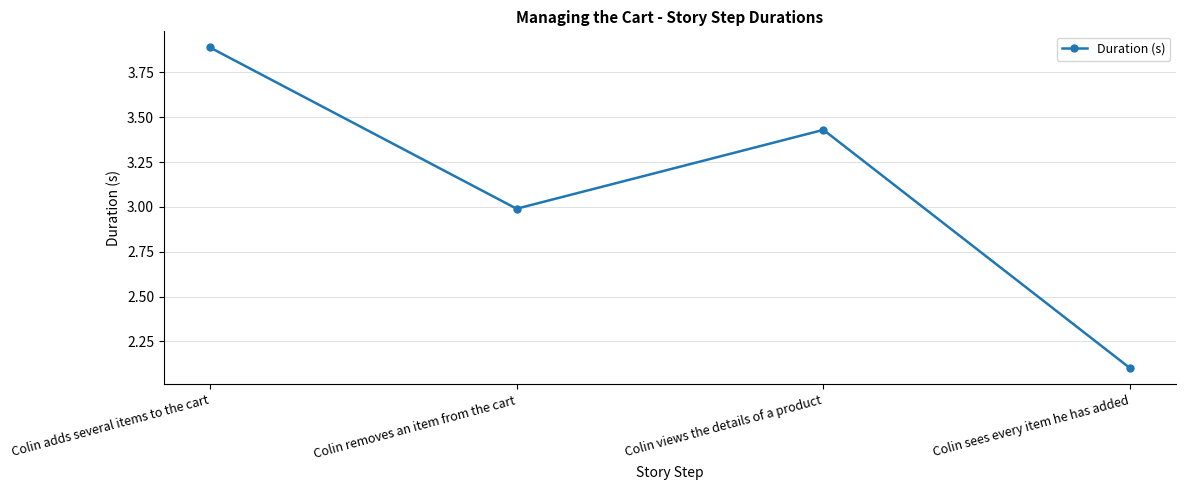

How many data points are less than 3?

2